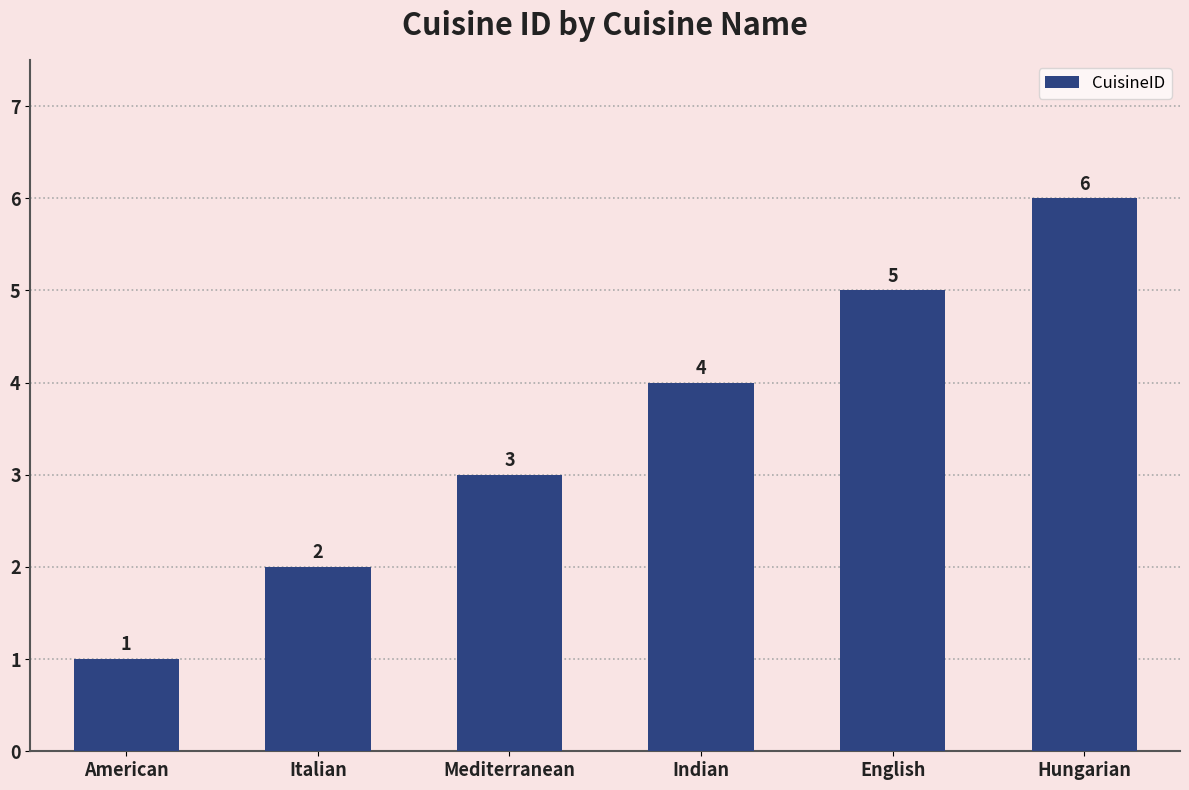

How many values are between 2 and 5?

4